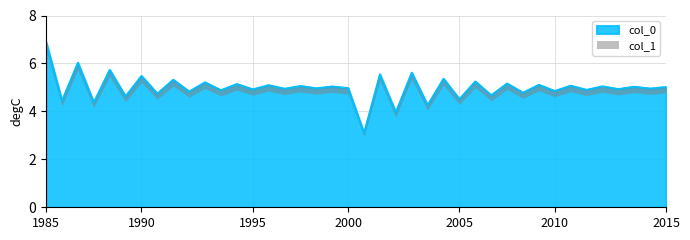

What is the maximum value shown in the chart?

6.9